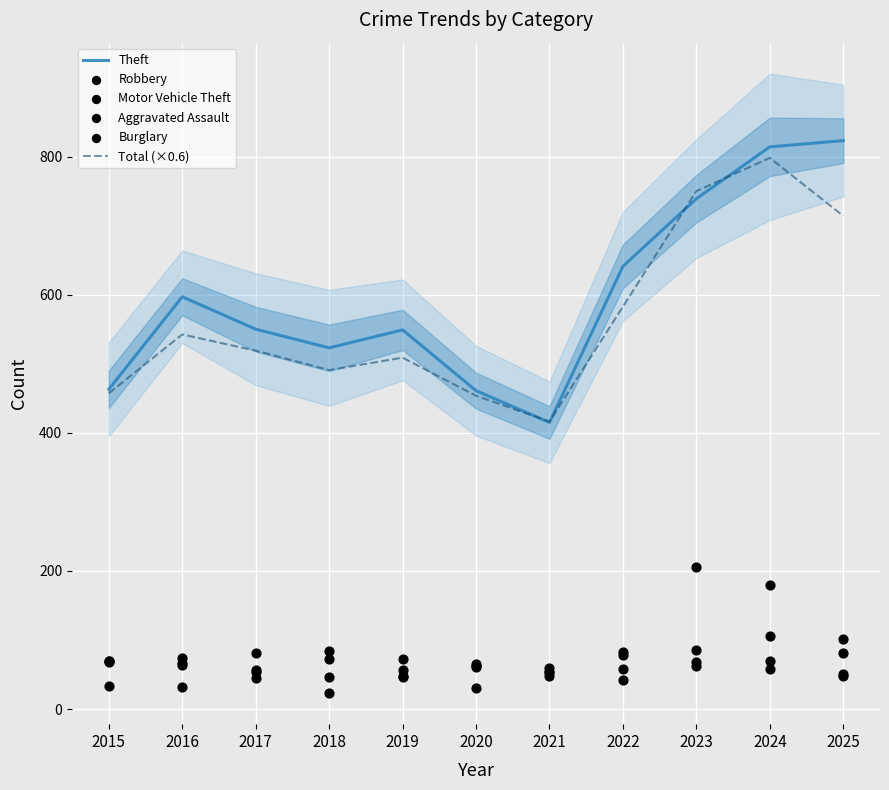

What are all the series names shown in the legend?

Theft, Total (×0.6), Robbery, Motor Vehicle Theft, Aggravated Assault, Burglary